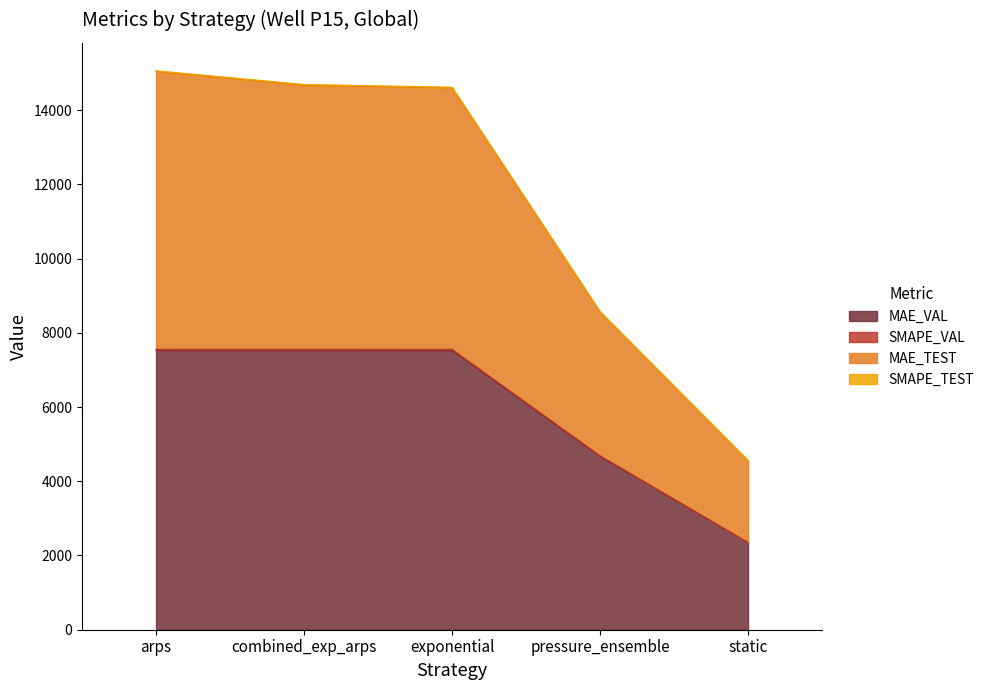

How many lines are shown in the chart?

4